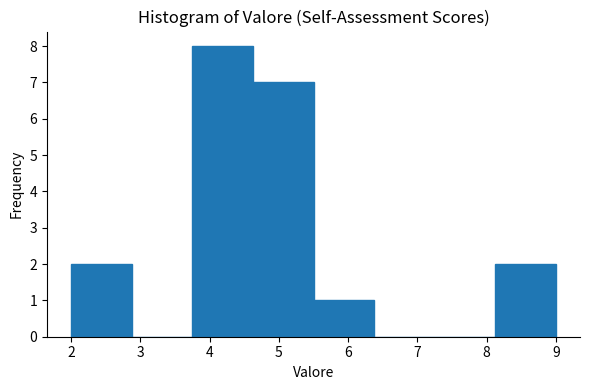

Reading left to right, transcribe this chart: for each bar, give the range it covers on the x-axis and its height. Neither the bar edges nor the heights are printed on the chart, so give them approximately, as read against the axes.

2.0 to 2.9: 2
2.9 to 3.8: 0
3.8 to 4.6: 8
4.6 to 5.5: 7
5.5 to 6.4: 1
6.4 to 7.3: 0
7.3 to 8.1: 0
8.1 to 9.0: 2